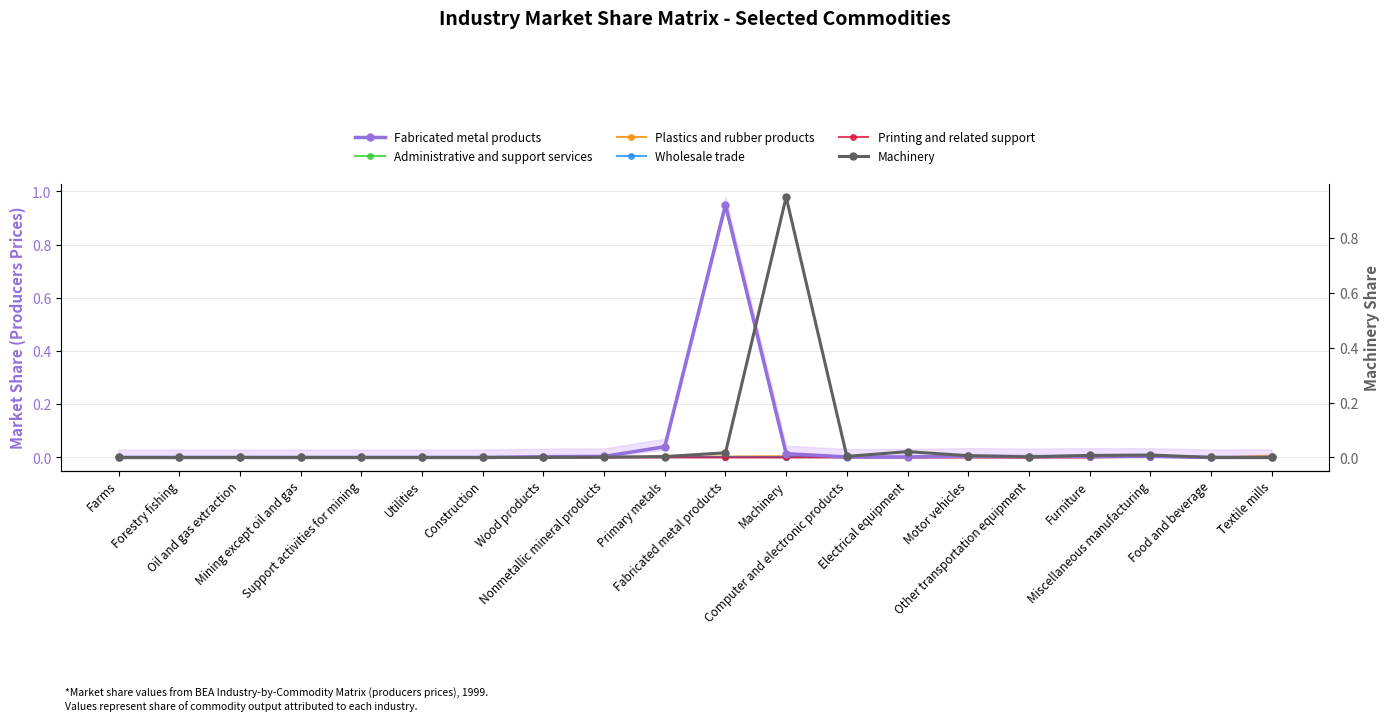

At which label does Wholesale trade reach its minimum?

Farms